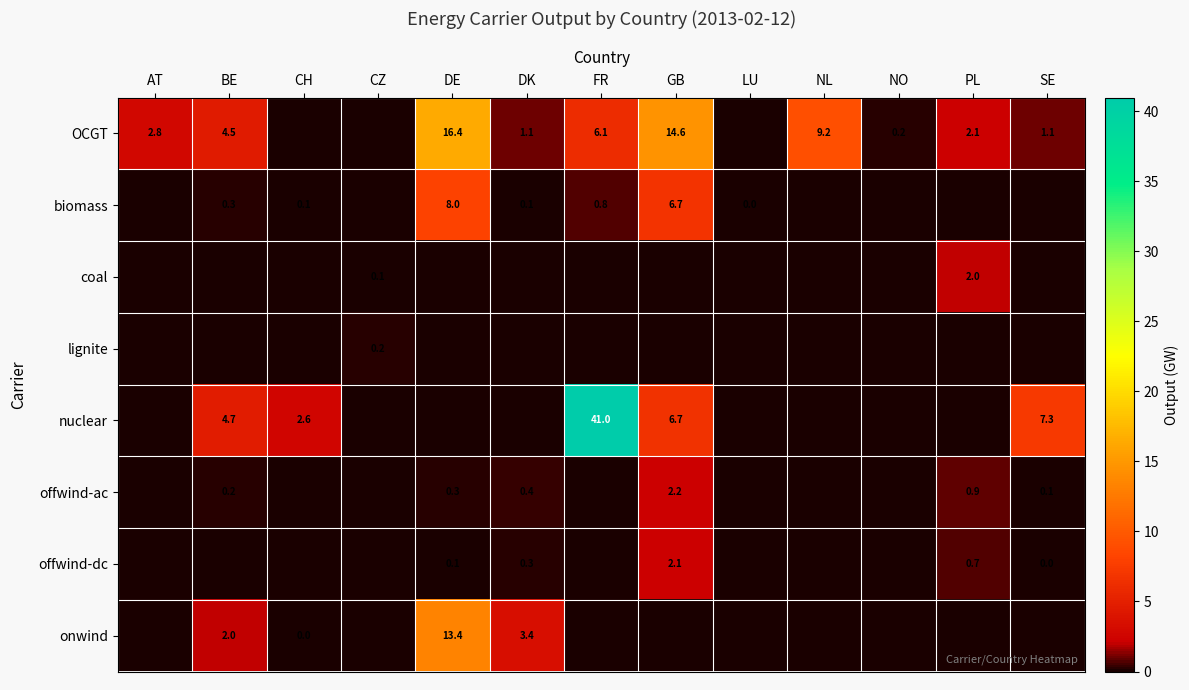

The value of OCGT at DK is 0.8. True or false?

False